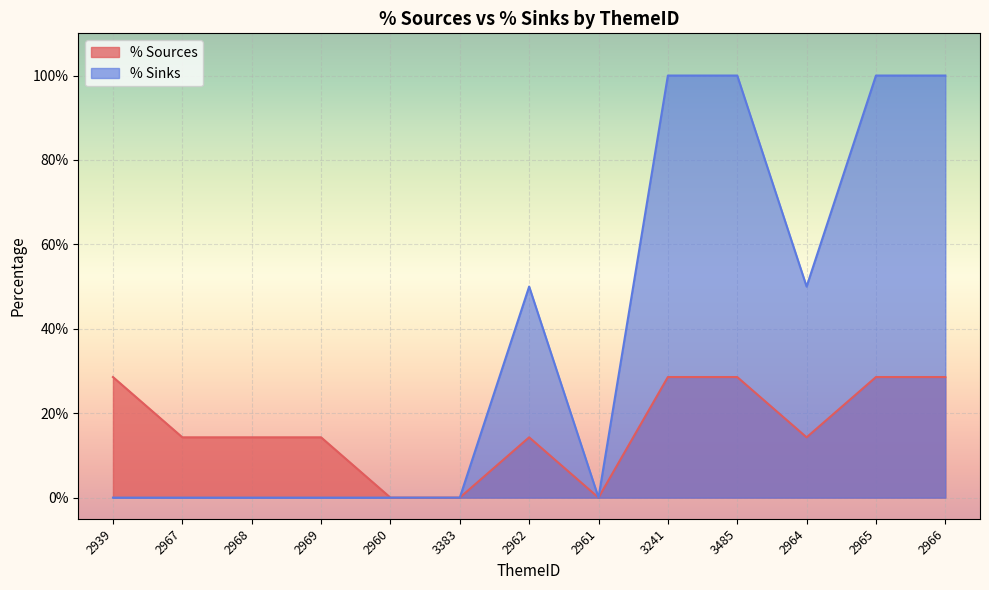

At which category does % Sources reach its first local peak?

2962